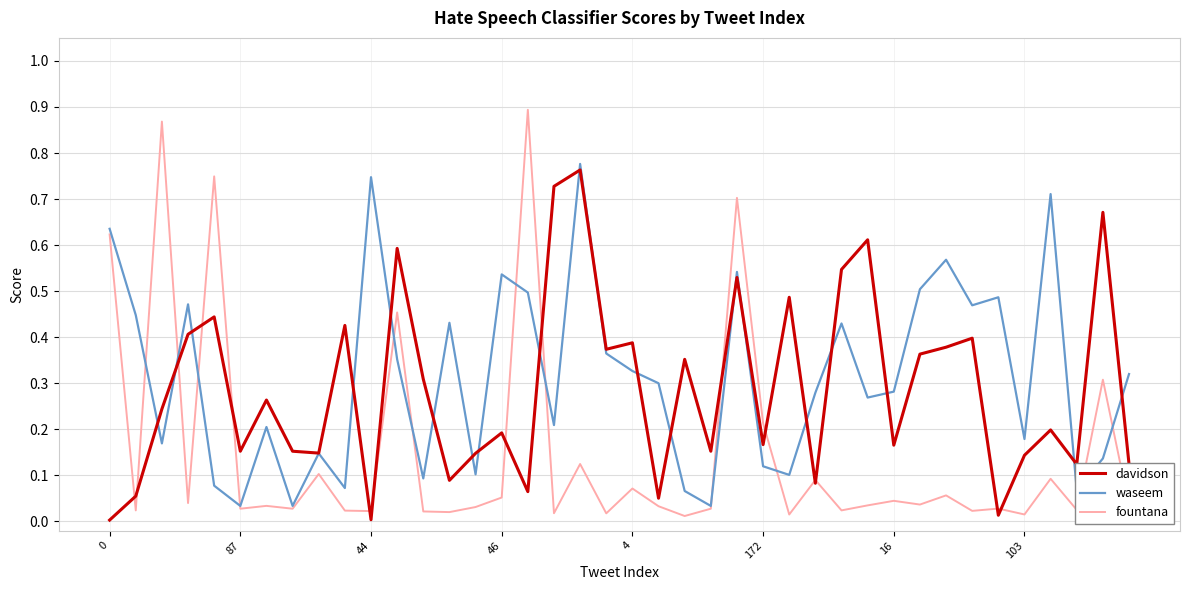

Rank the series by their average value, from lowest to highest.

fountana, davidson, waseem